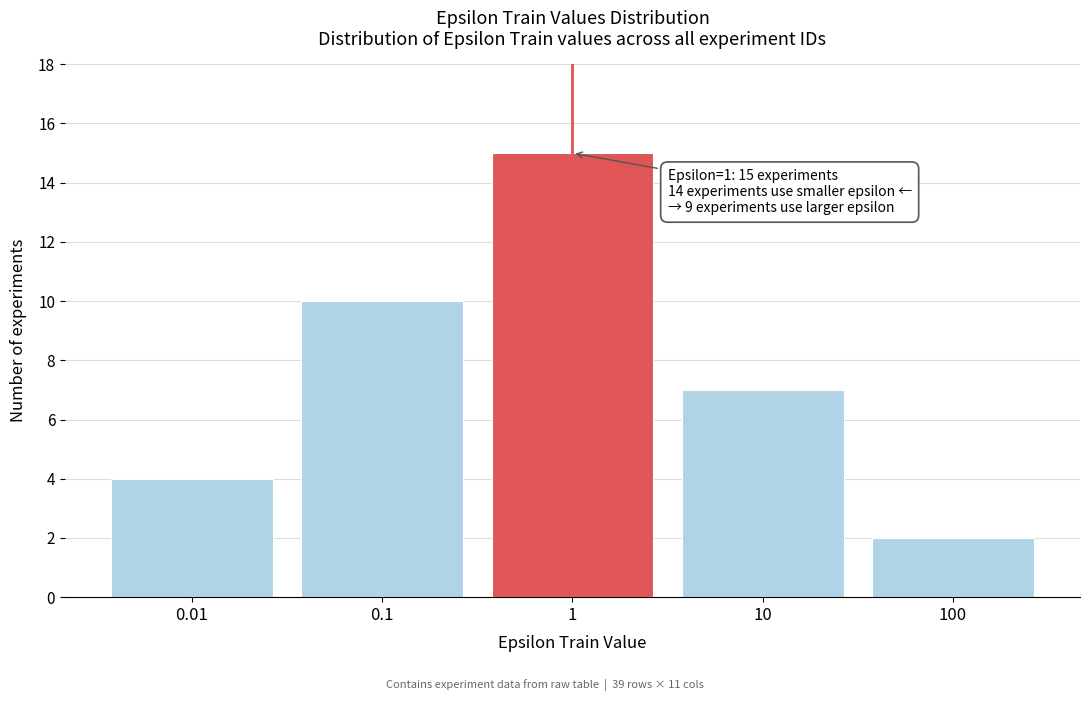

Reading right to left, what are all the values shown in this chart?

100=2	10=7	1=15	0.1=10	0.01=4